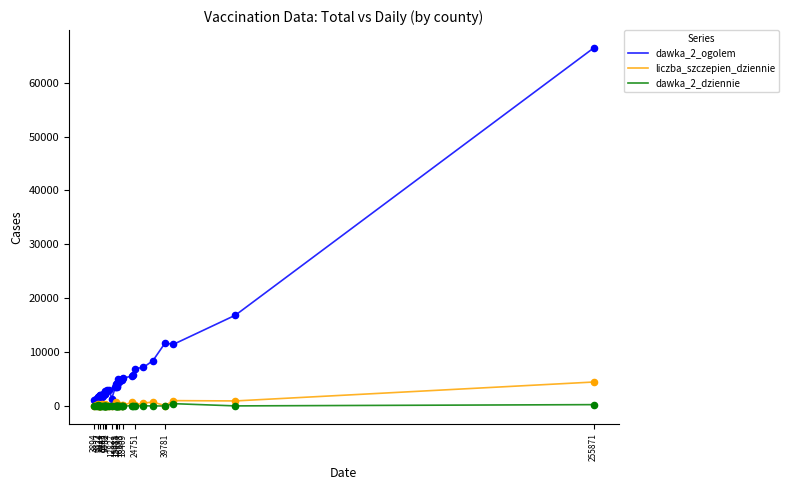

What are all the series names shown in the legend?

dawka_2_ogolem, liczba_szczepien_dziennie, dawka_2_dziennie